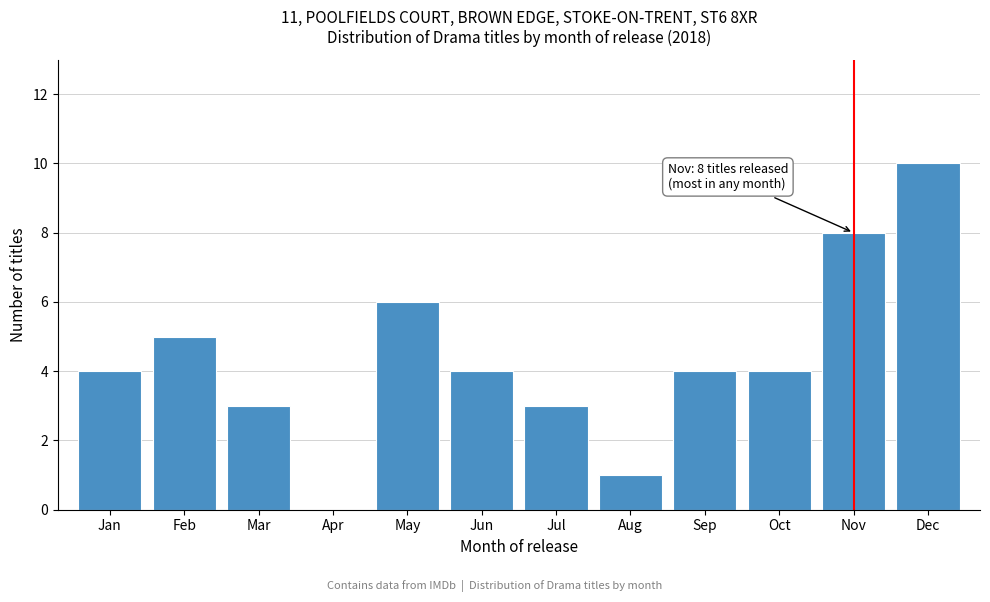

Reading right to left, list all the values displayed in this chart.

Dec=10	Nov=8	Oct=4	Sep=4	Aug=1	Jul=3	Jun=4	May=6	Apr=0	Mar=3	Feb=5	Jan=4